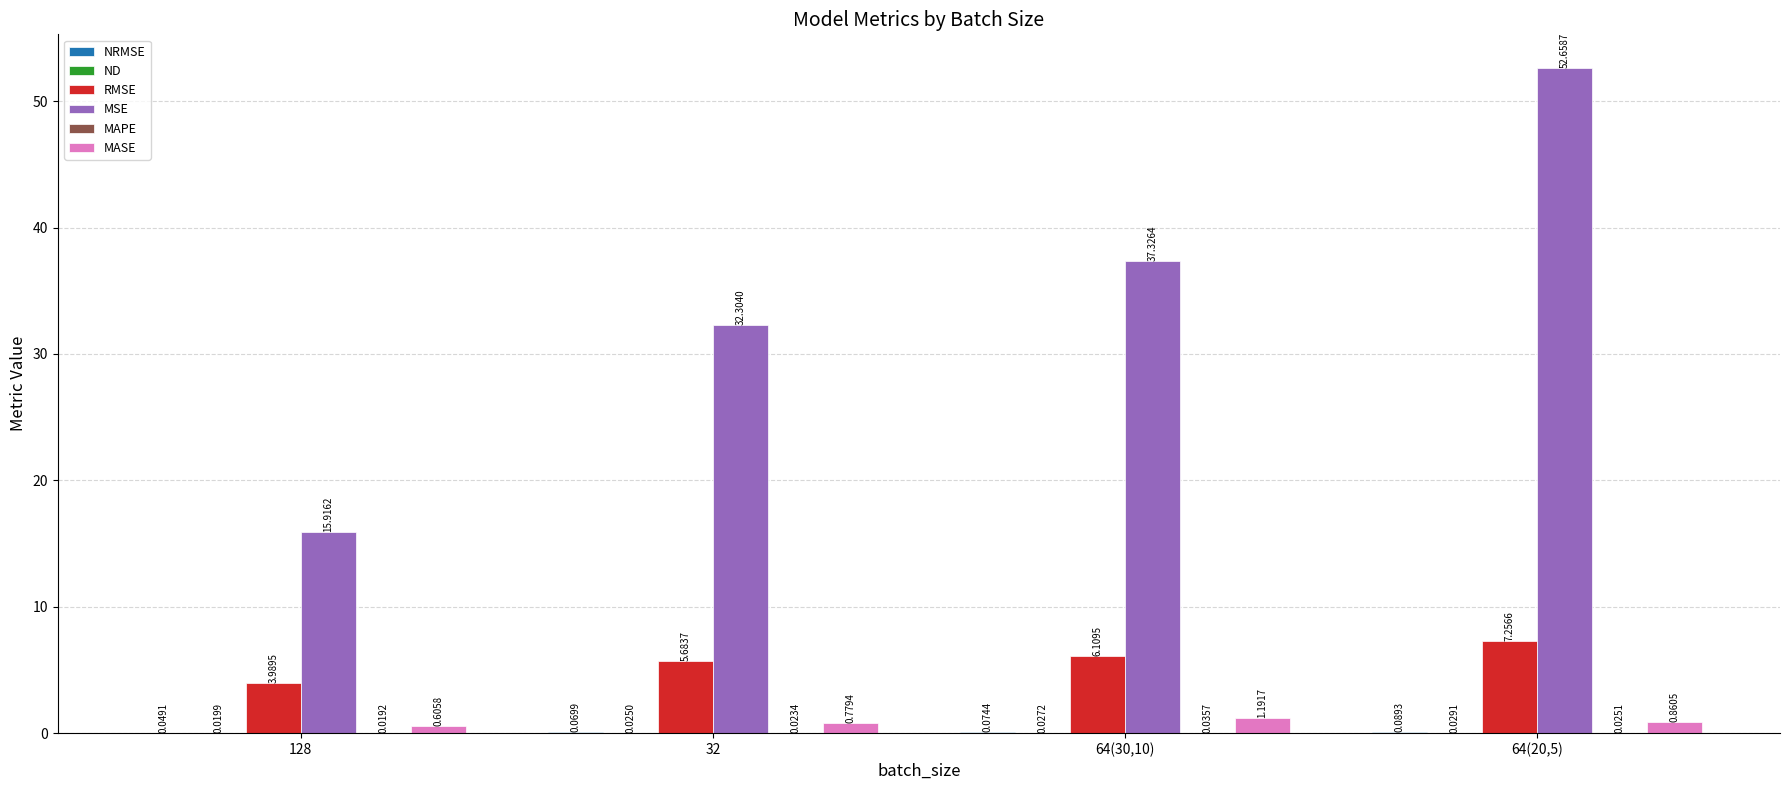

Which series has the largest total across all categories?

MSE